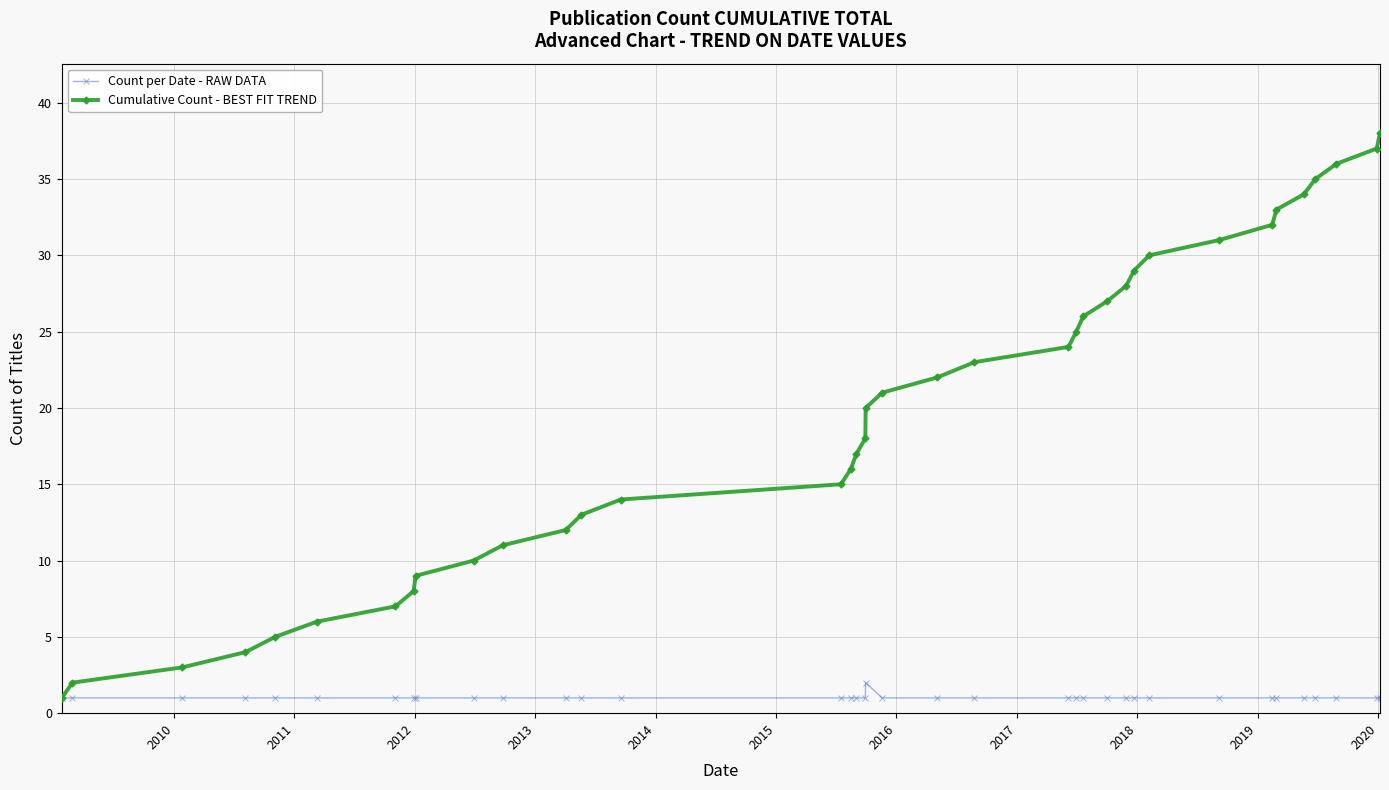

Which series has the largest total across all categories?

Cumulative Count - BEST FIT TREND